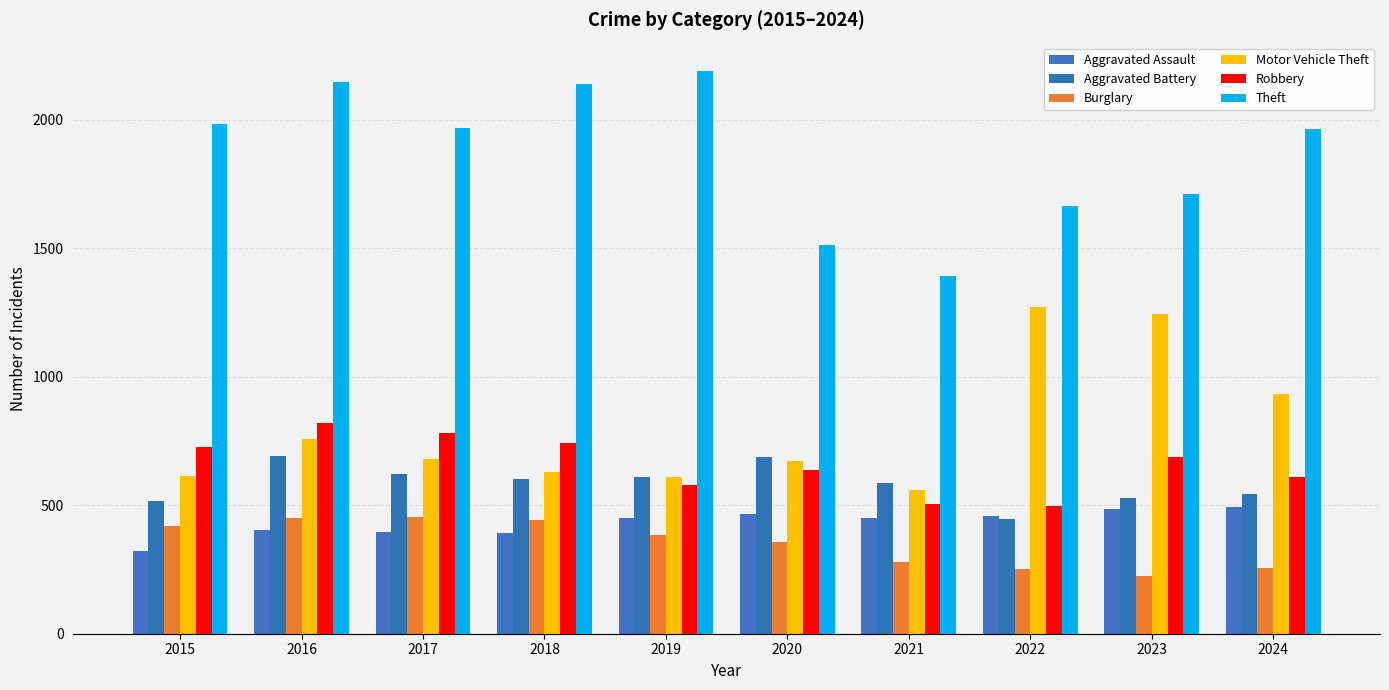

Which series changed the most between 2017 and 2022?

Motor Vehicle Theft